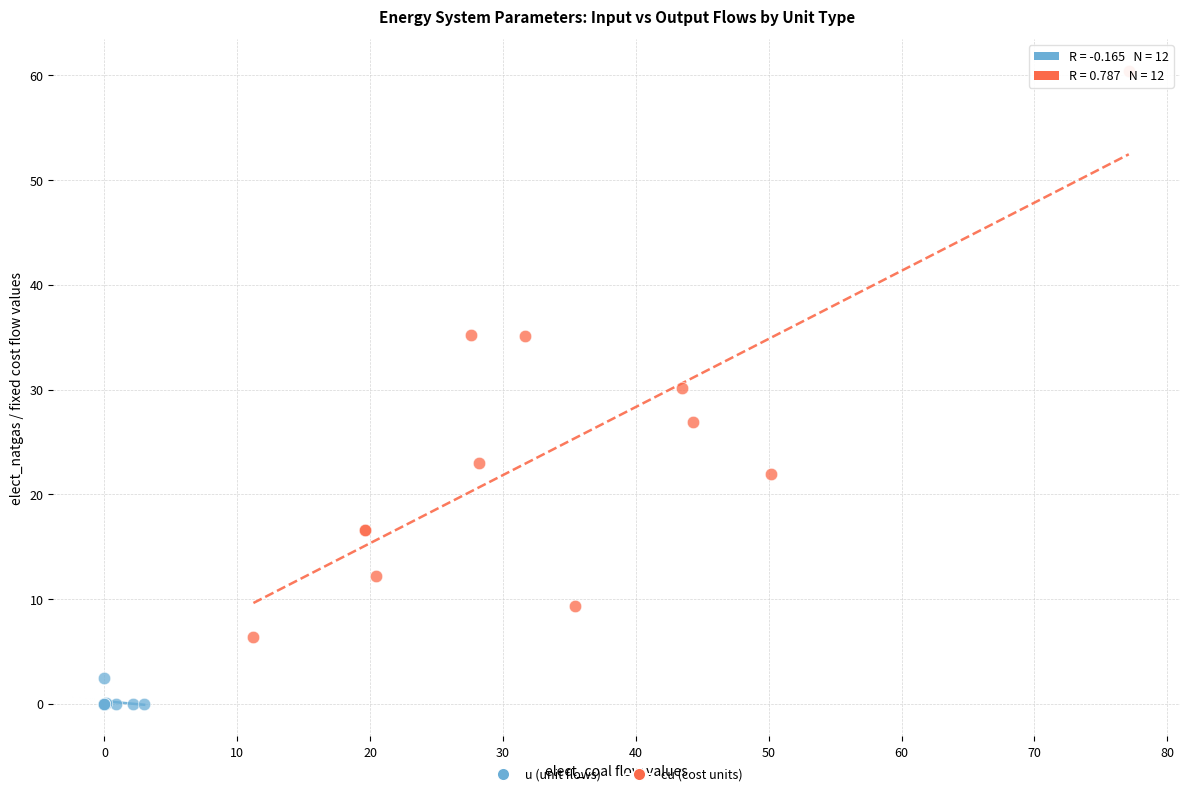

Which series has the largest Y range (max minus min)?

cu (cost units)